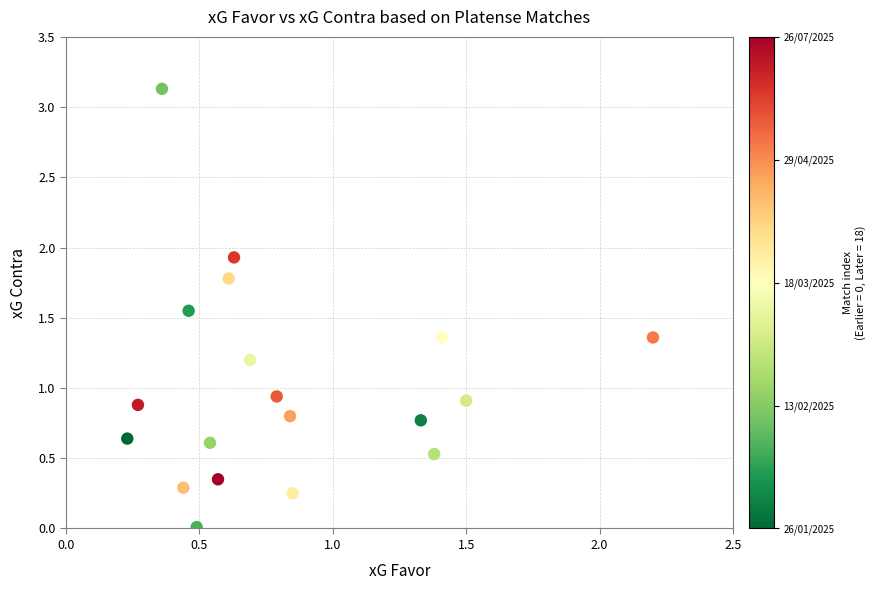

What is the range of X values (max minus min)?

2.0